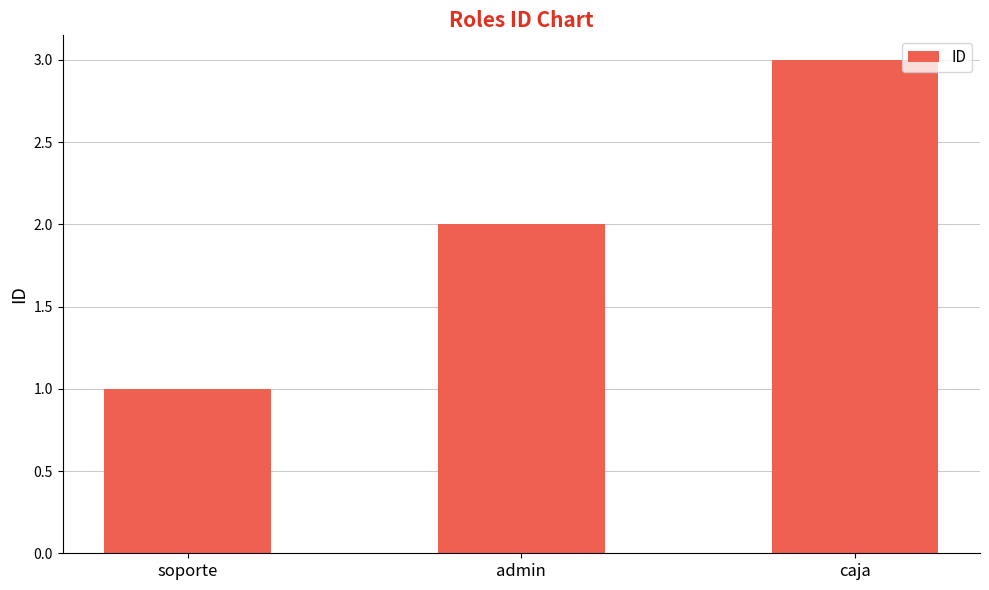

Reading right to left, transcribe all the data shown in this chart.

3	2	1